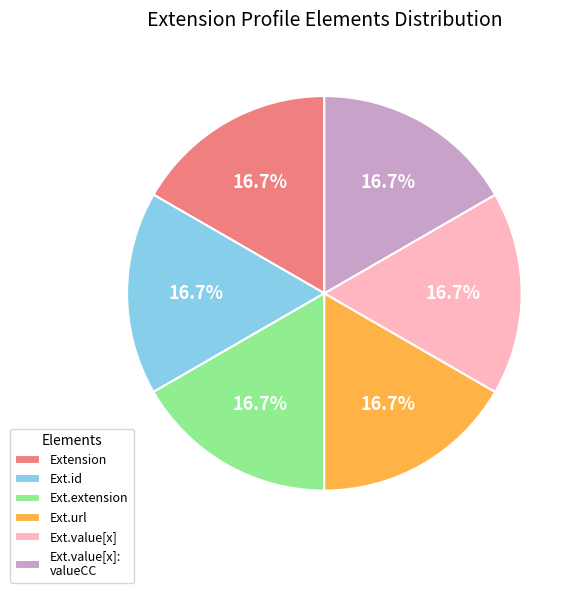

Do Ext.value[x] and Ext.value[x]: valueCC together represent more than half of the pie?

No